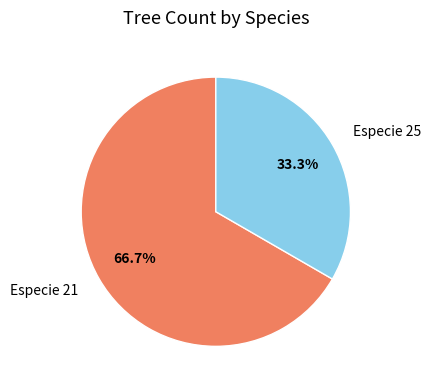

Combined, do Especie 21 and Especie 25 account for over 50%?

Yes